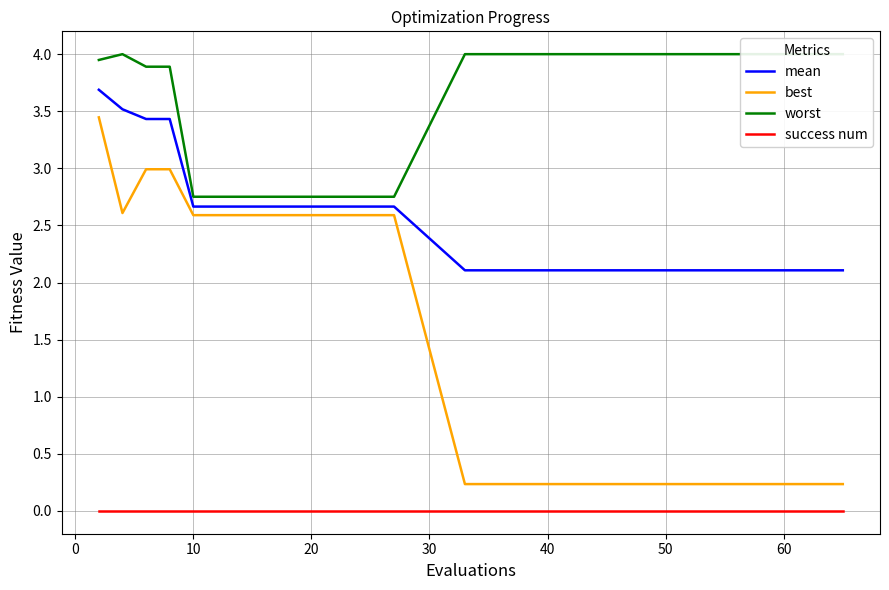

What is the difference between the maximum and minimum values in the worst series?

1.2